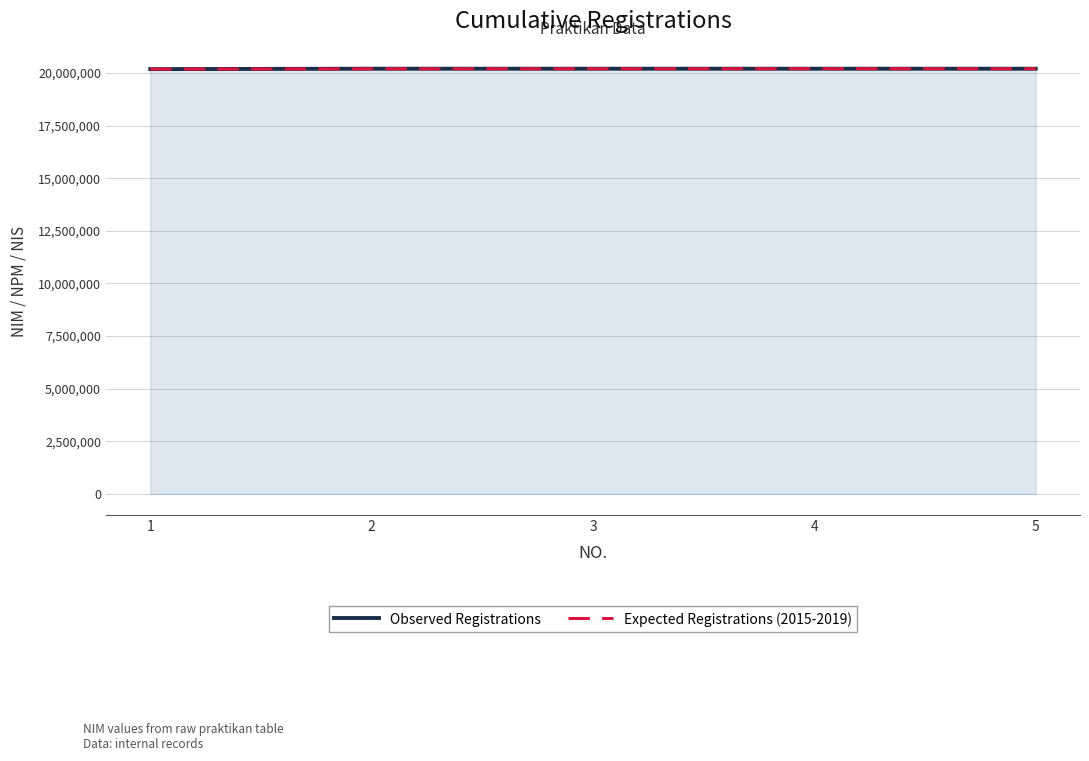

The Expected Registrations (2015-2019) series shows 20195000 at 2. True or false?

True